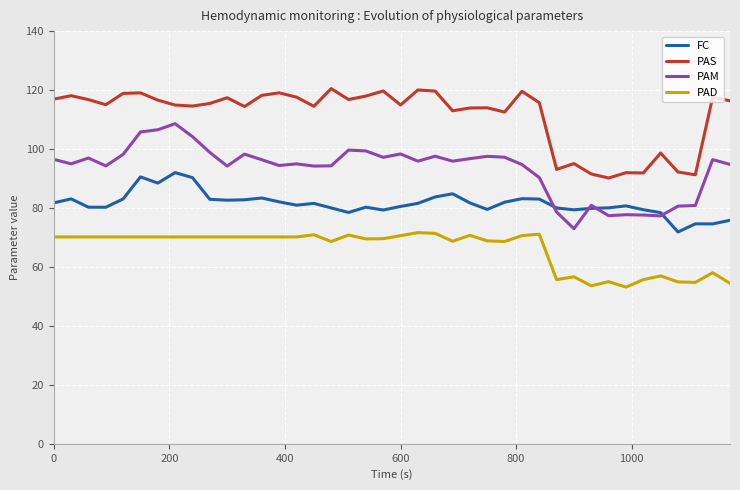

List the series in order of their overall mean, lowest first.

PAD, FC, PAM, PAS